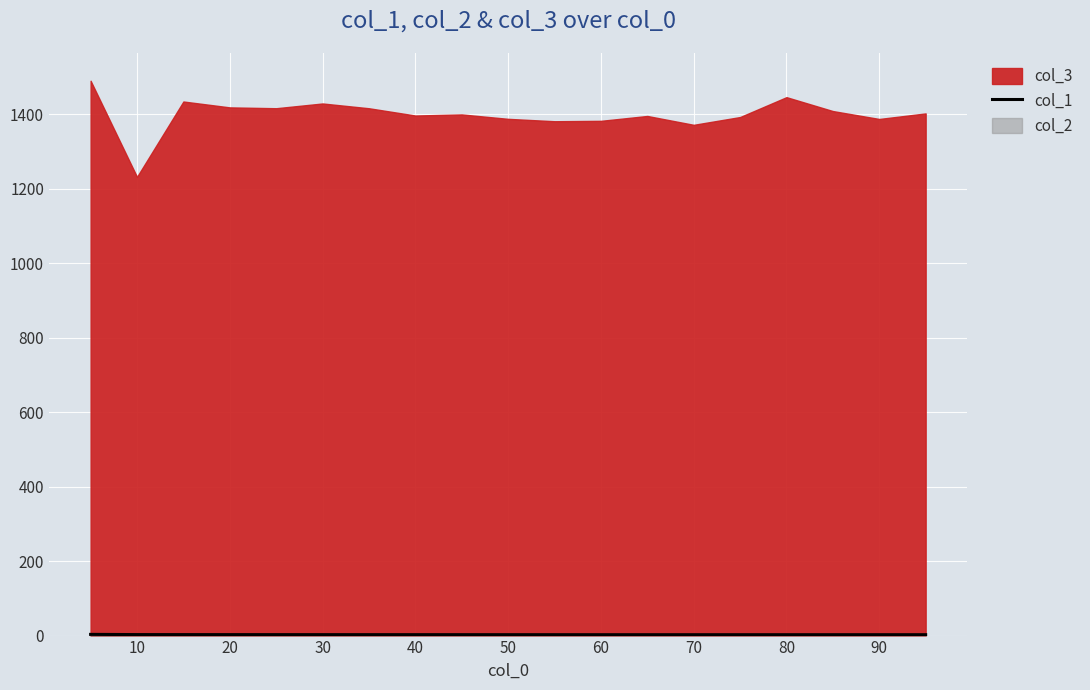

What is the sum of all values?

47.4